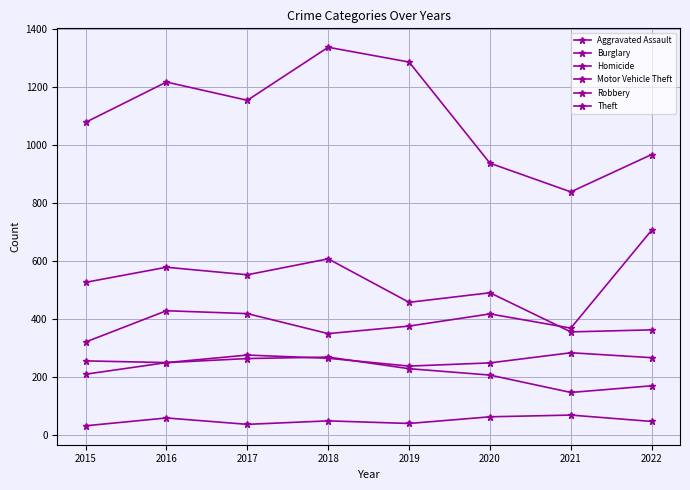

What is the value of the Burglary point at the 4th from the left?

269